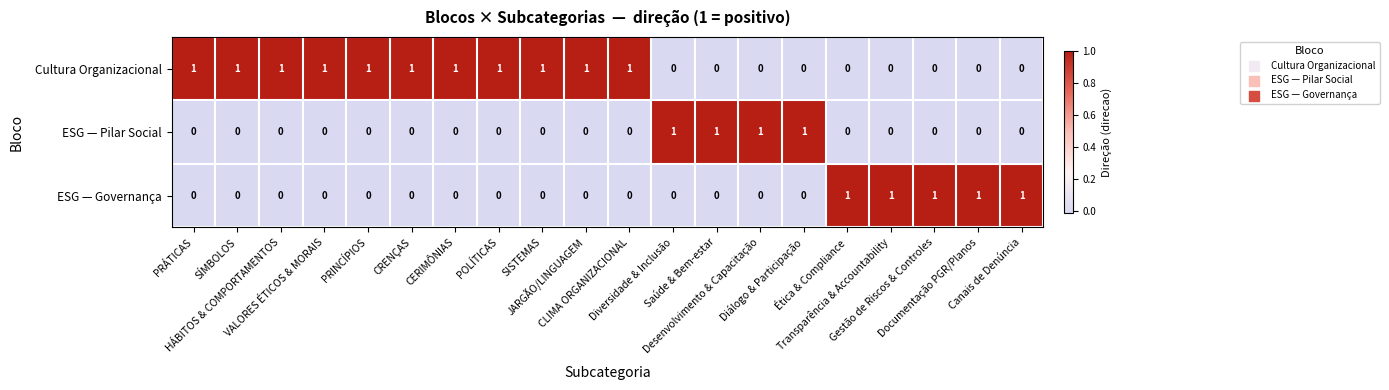

How many ESG — Pilar Social values are between 0 and 1?

20